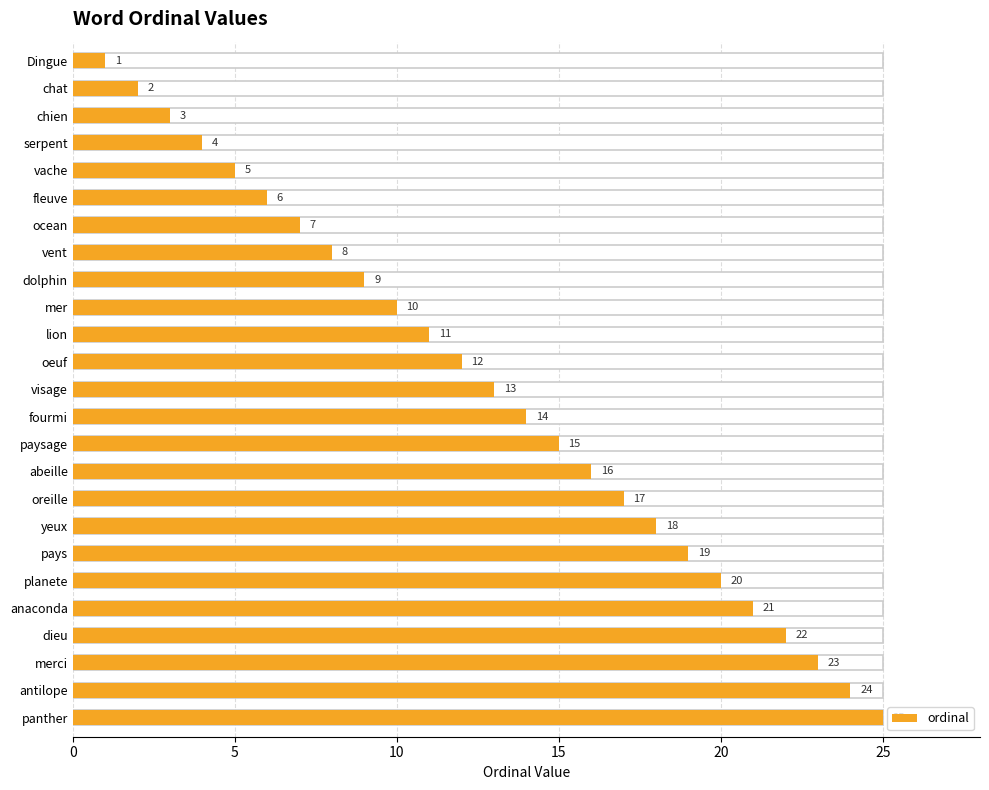

Does the chart contain stacked bars?

No